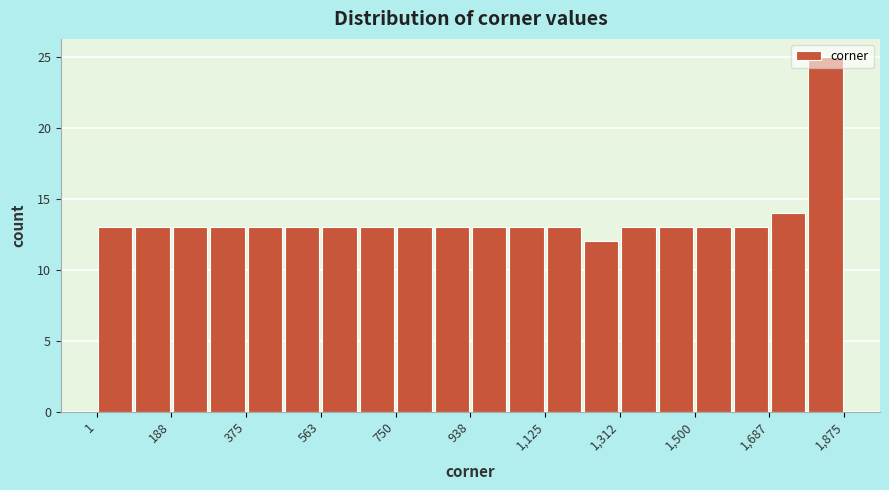

Reading left to right, transcribe this chart: for each bar, give the range it covers on the x-axis and its height. Neither the bar edges nor the heights are printed on the chart, so give them approximately, as read against the axes.

0 to 100: 13
100 to 180: 13
180 to 280: 13
280 to 380: 13
380 to 460: 13
460 to 560: 13
560 to 660: 13
660 to 760: 13
760 to 840: 13
840 to 940: 13
940 to 1040: 13
1040 to 1120: 13
1120 to 1220: 13
1220 to 1320: 12
1320 to 1400: 13
1400 to 1500: 13
1500 to 1600: 13
1600 to 1680: 13
1680 to 1780: 14
1780 to 1880: 25